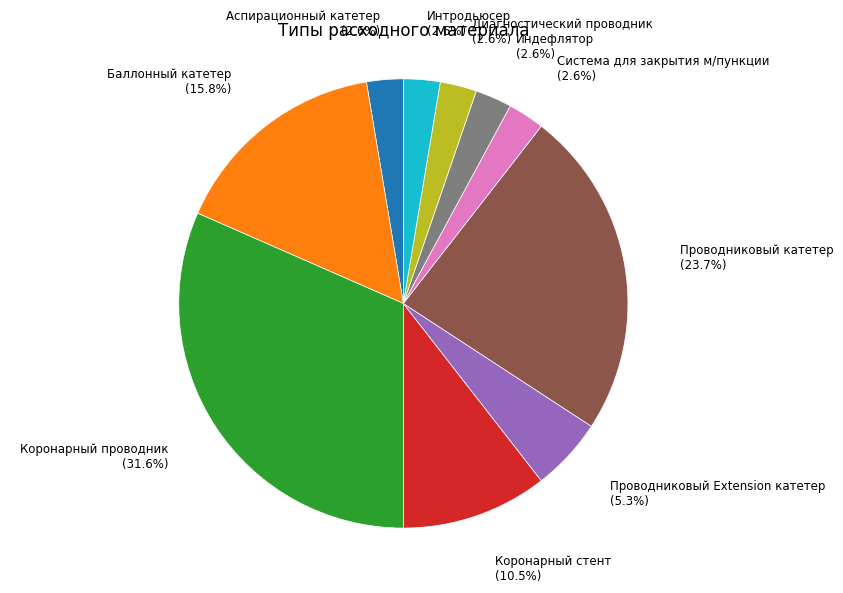

What is the ratio of the value at Диагностический проводник to the value at Аспирационный катетер?

1.0